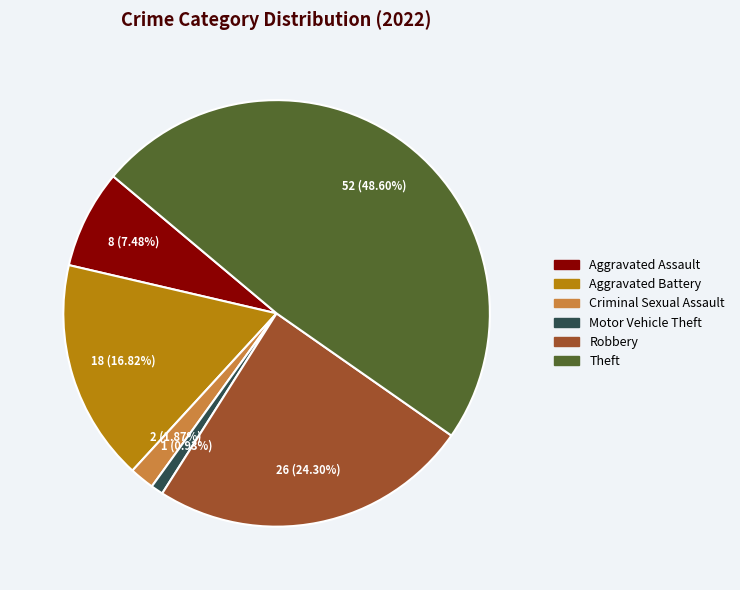

Is there a majority slice in this chart?

No